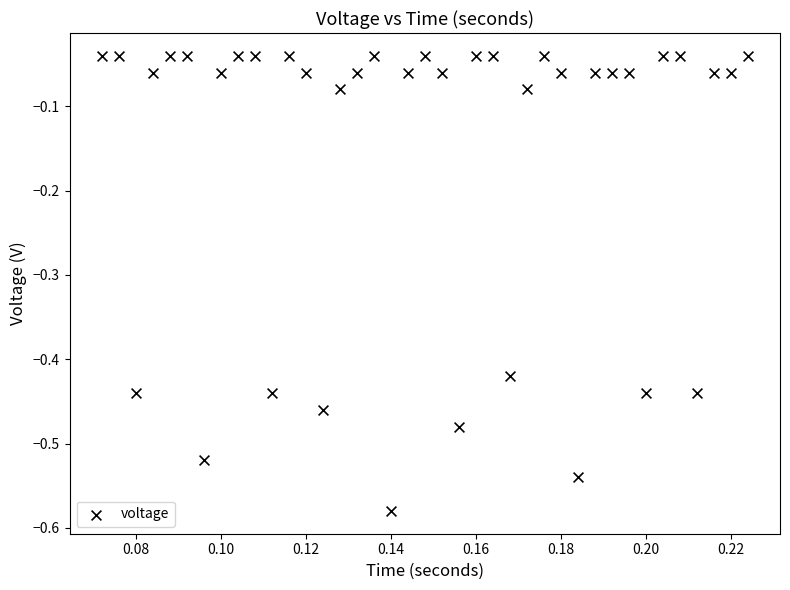

What is the range of Y values (max minus min)?

0.5